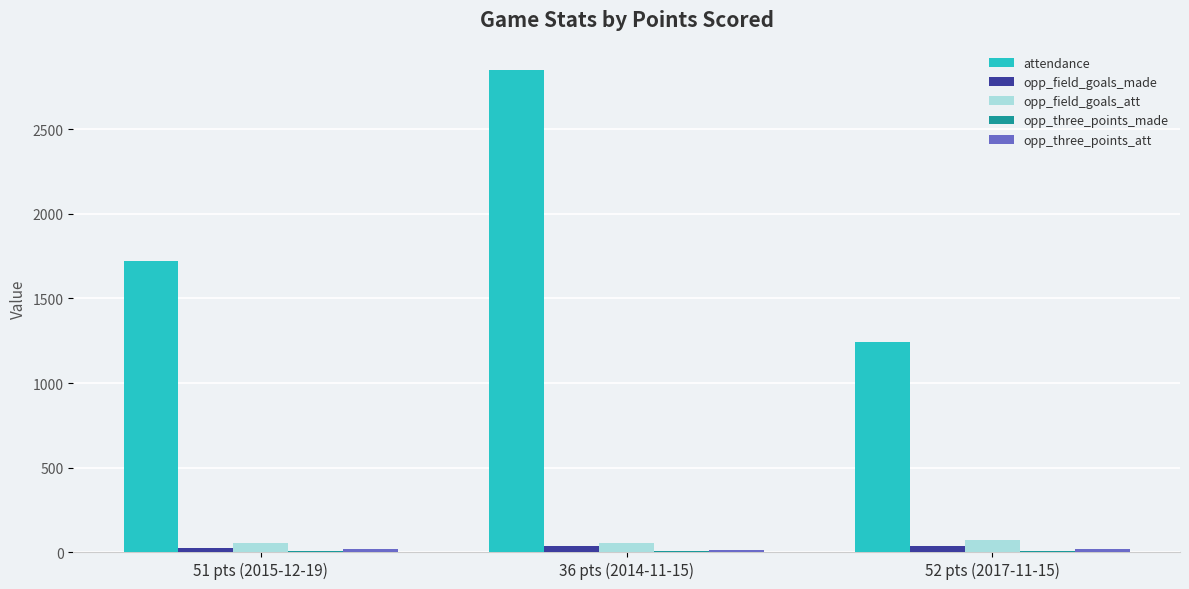

What is the total value across all series at 36 pts (2014-11-15)?

2964